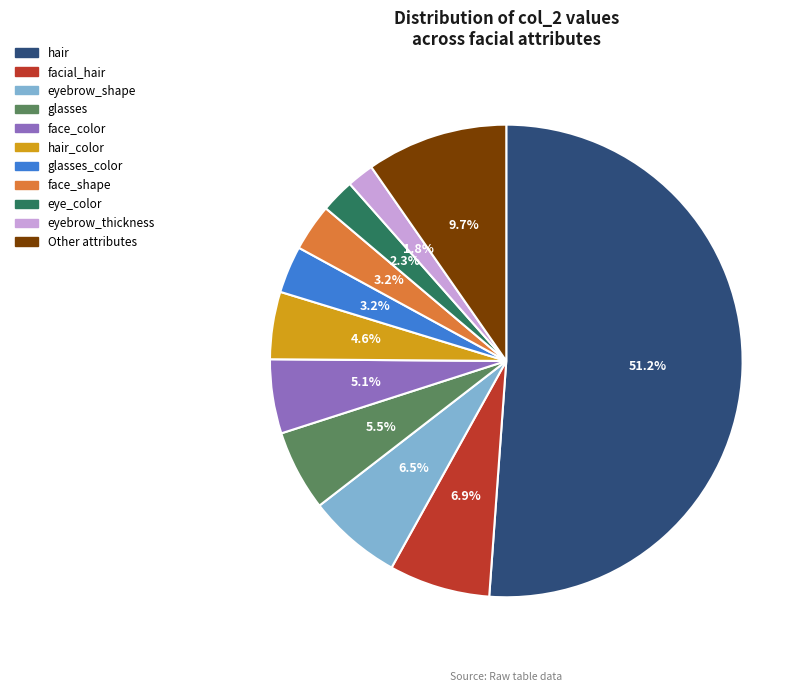

To the nearest percent, what is the difference between the largest and smallest slice percentages?

49%